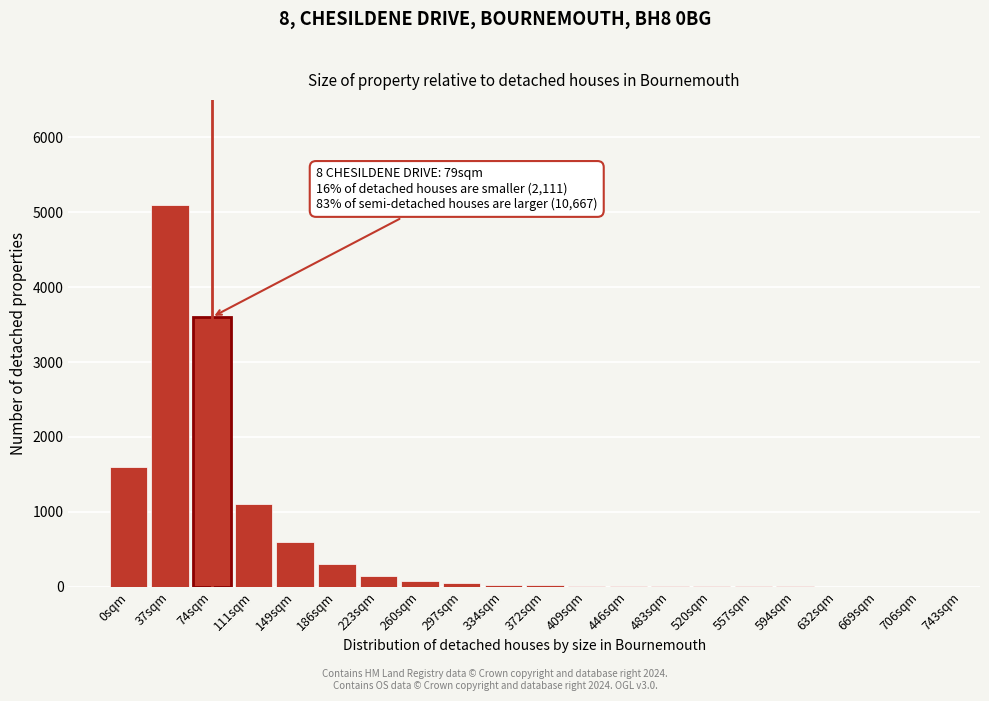

At which label is the value closest to 2550?

0sqm